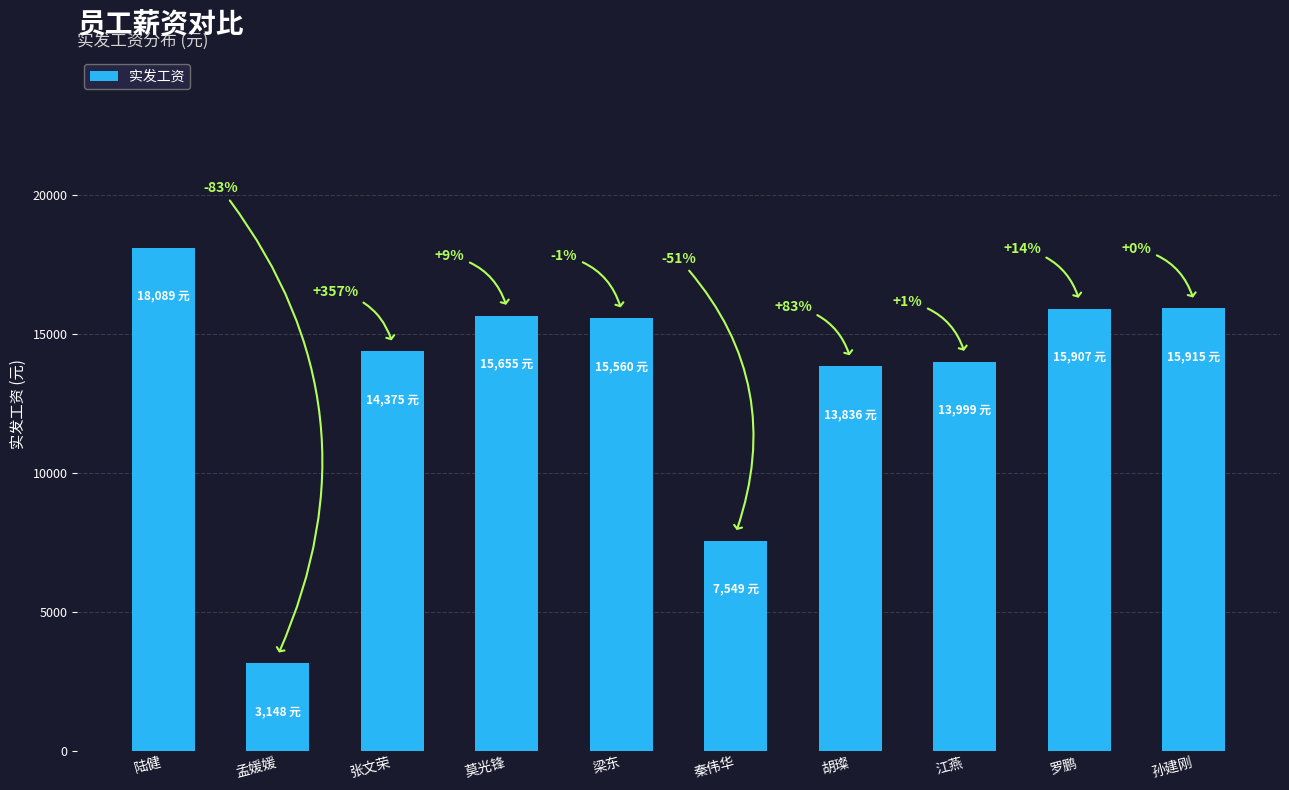

How many bars are there in total?

10